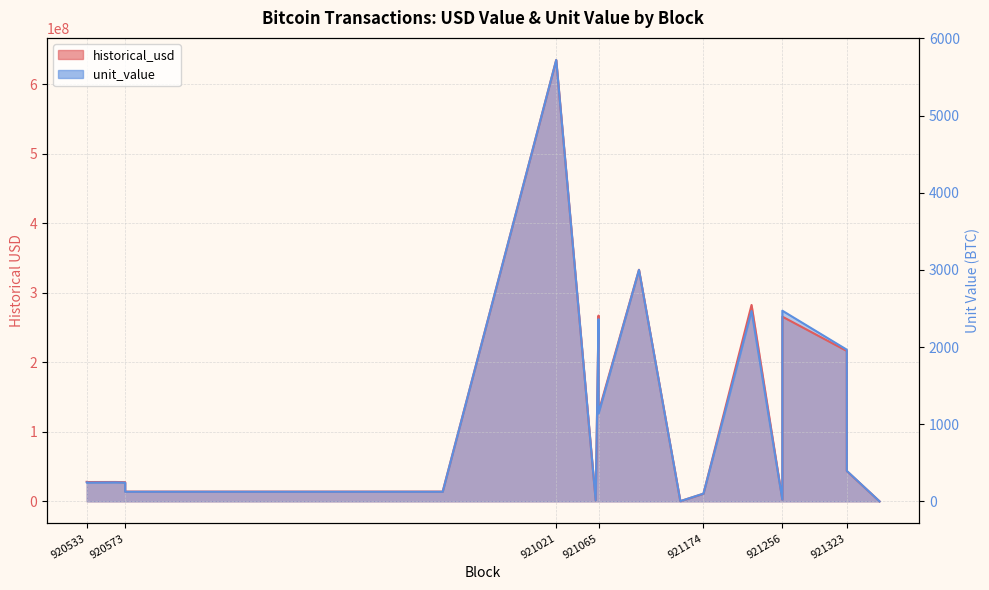

Between 921065 and 921021, which is larger?

921021